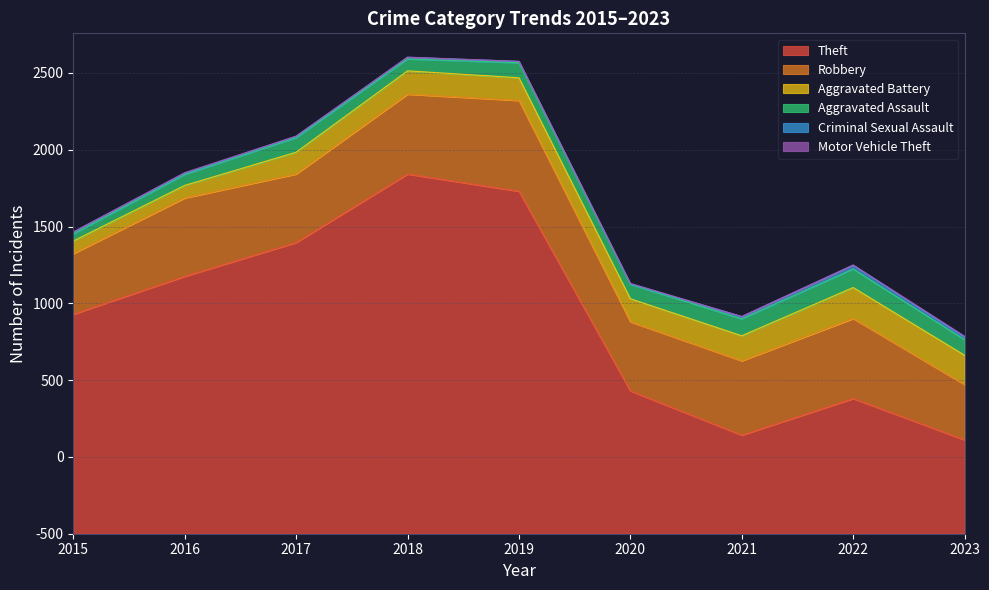

Count the number of data series in this chart.

6